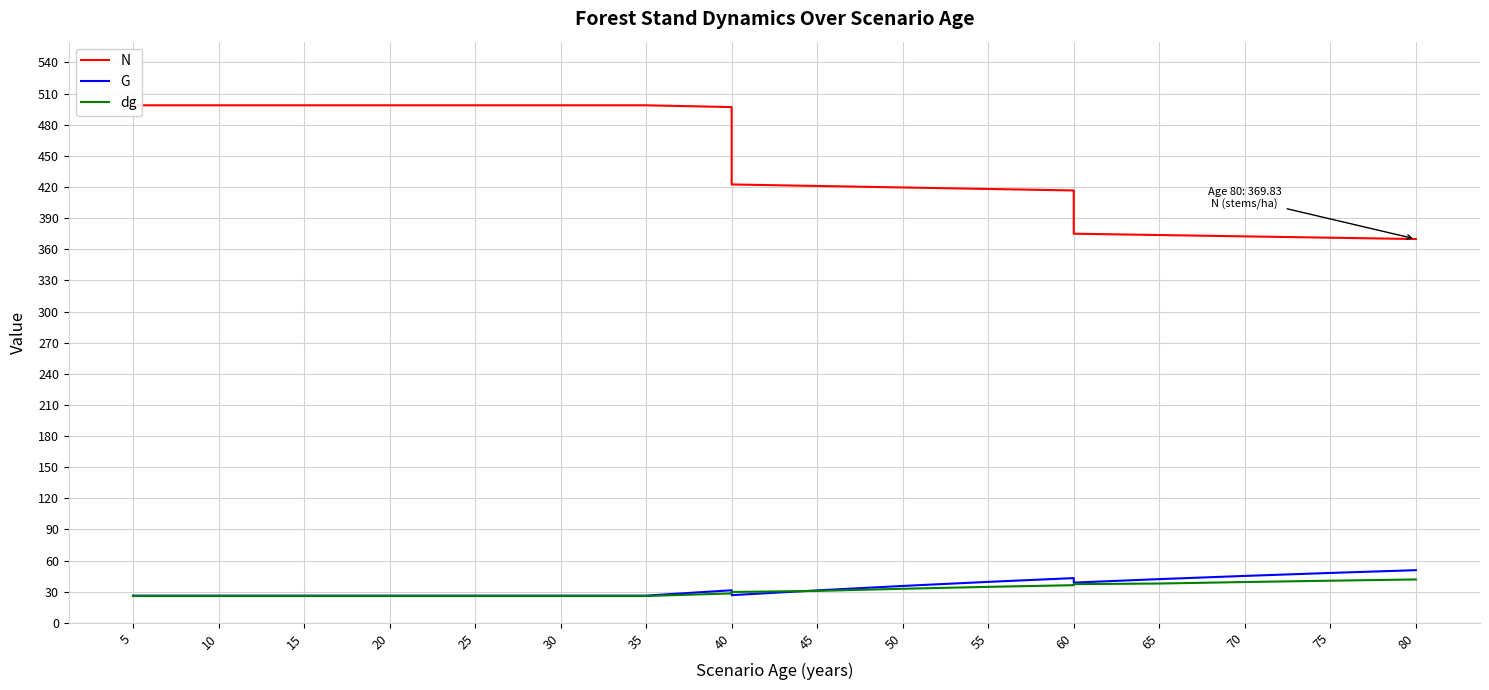

List the series in order of their peak value, lowest first.

dg, G, N